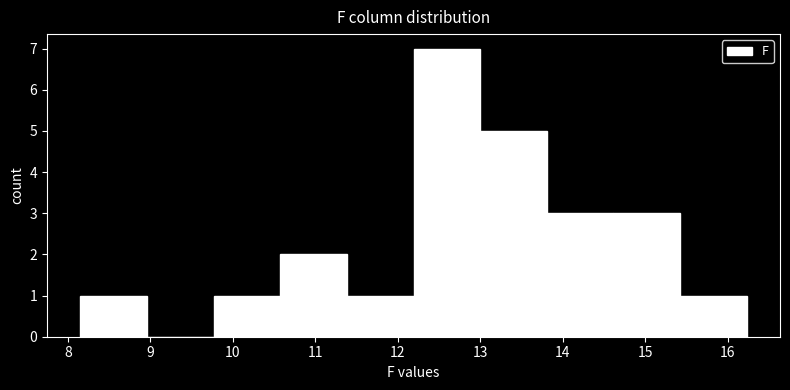

Reading left to right, transcribe this chart: for each bar, give the range it covers on the x-axis and its height. Neither the bar edges nor the heights are printed on the chart, so give them approximately, as read against the axes.

8.2 to 9.0: 1
9.0 to 9.8: 0
9.8 to 10.6: 1
10.6 to 11.4: 2
11.4 to 12.2: 1
12.2 to 13.0: 7
13.0 to 13.8: 5
13.8 to 14.6: 3
14.6 to 15.4: 3
15.4 to 16.2: 1